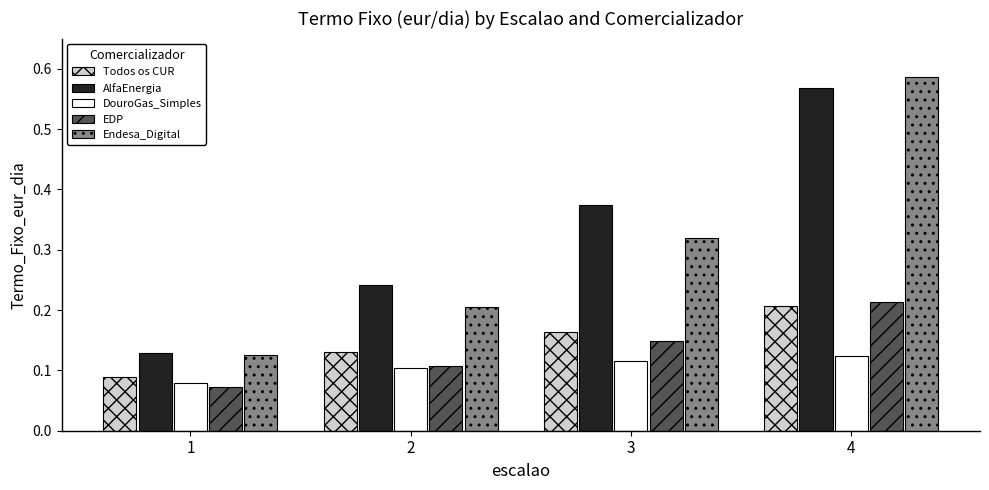

Does the chart contain stacked bars?

No